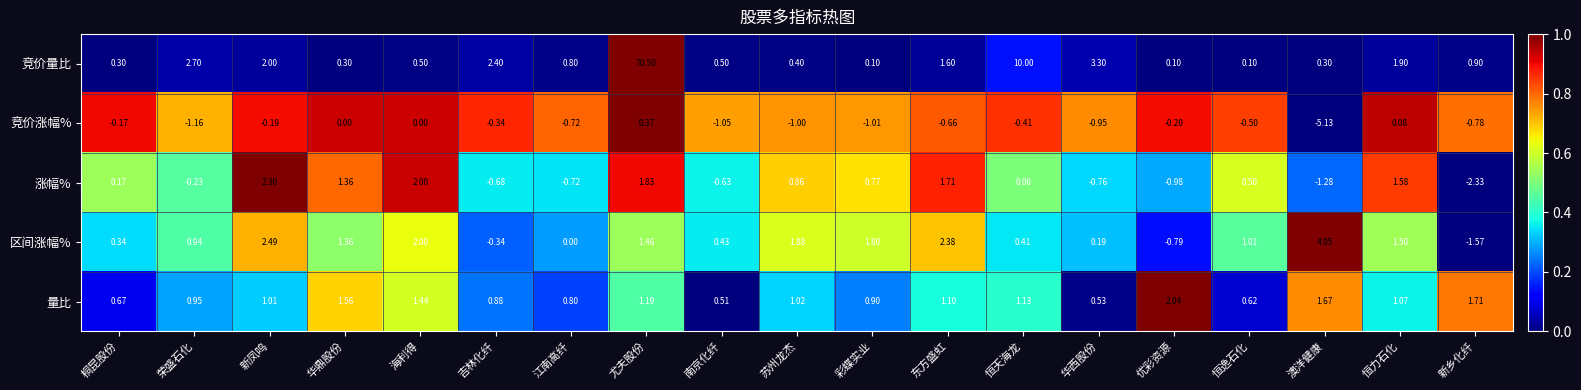

Which label corresponds to the largest value in the chart?

尤夫股份